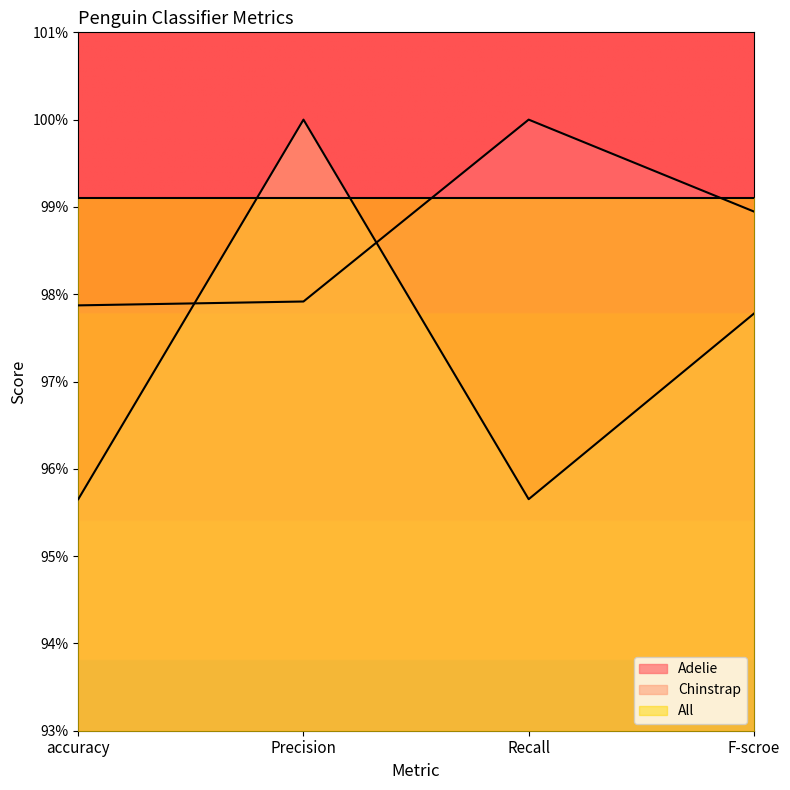

Between which two adjacent categories do Chinstrap and Adelie first intersect?

accuracy and Precision